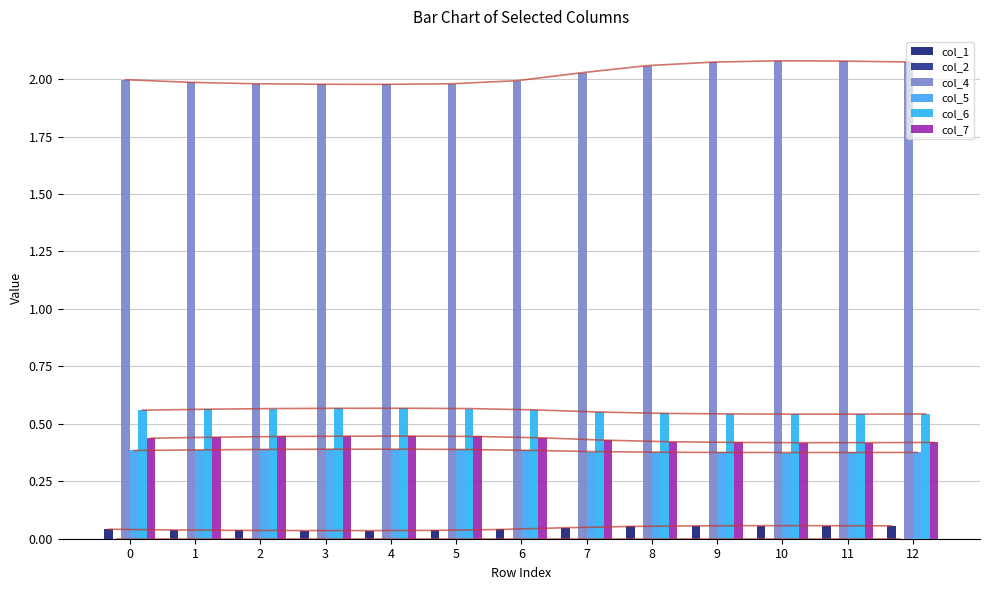

List the labels in order of col_7 value, largest first.

4, 3, 5, 2, 1, 6, 0, 7, 8, 9, 12, 11, 10